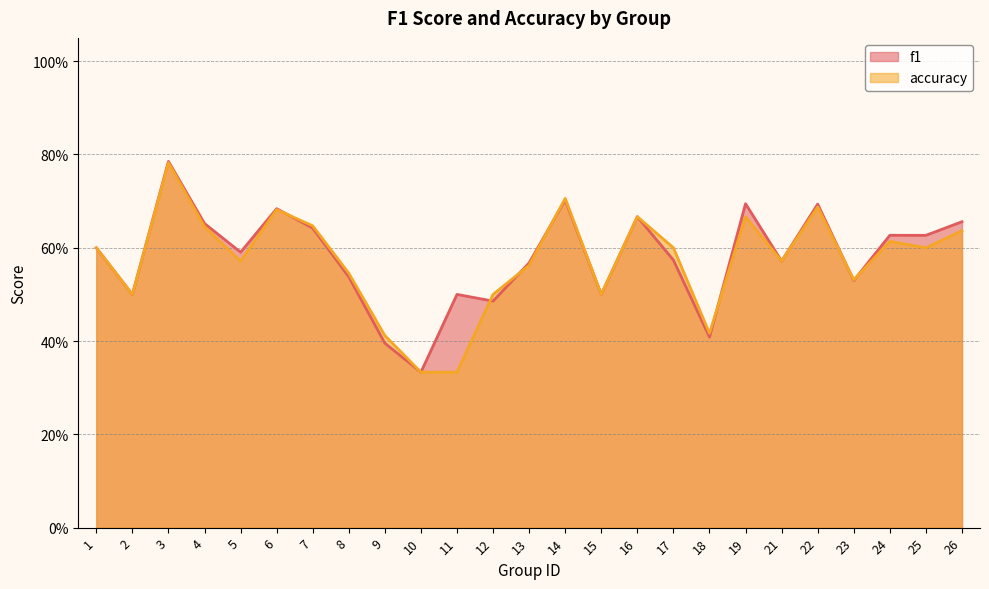

Which series has the largest range (max minus min)?

f1